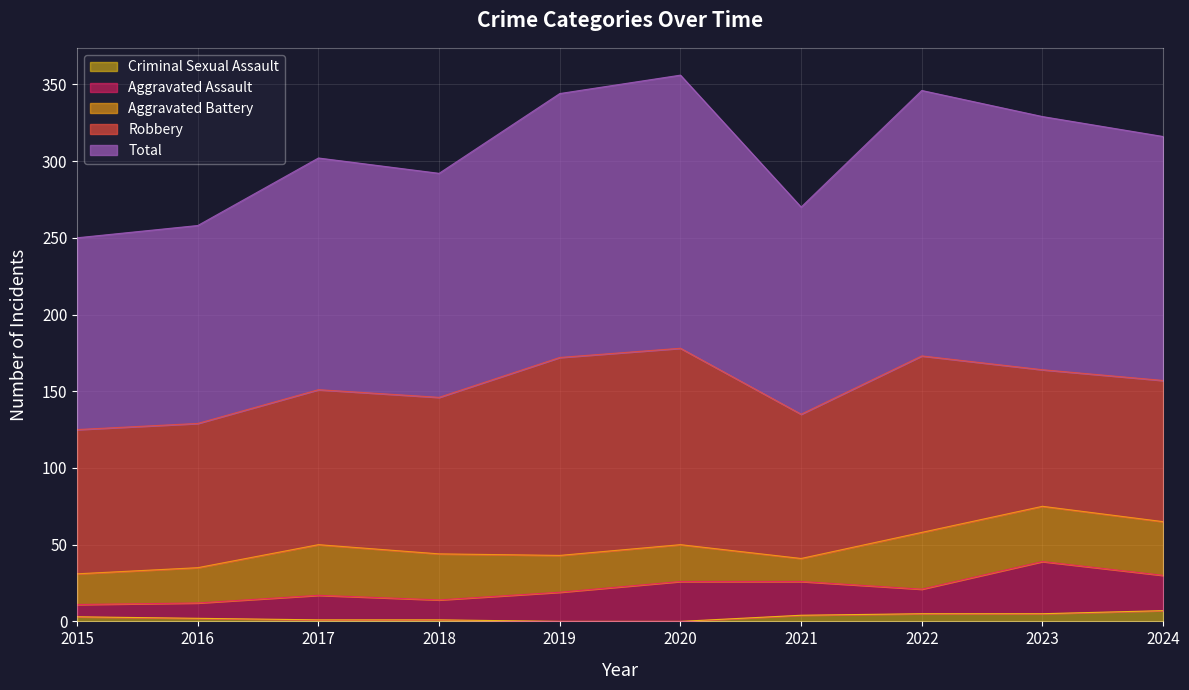

The Criminal Sexual Assault series shows 5 at 2021. True or false?

False